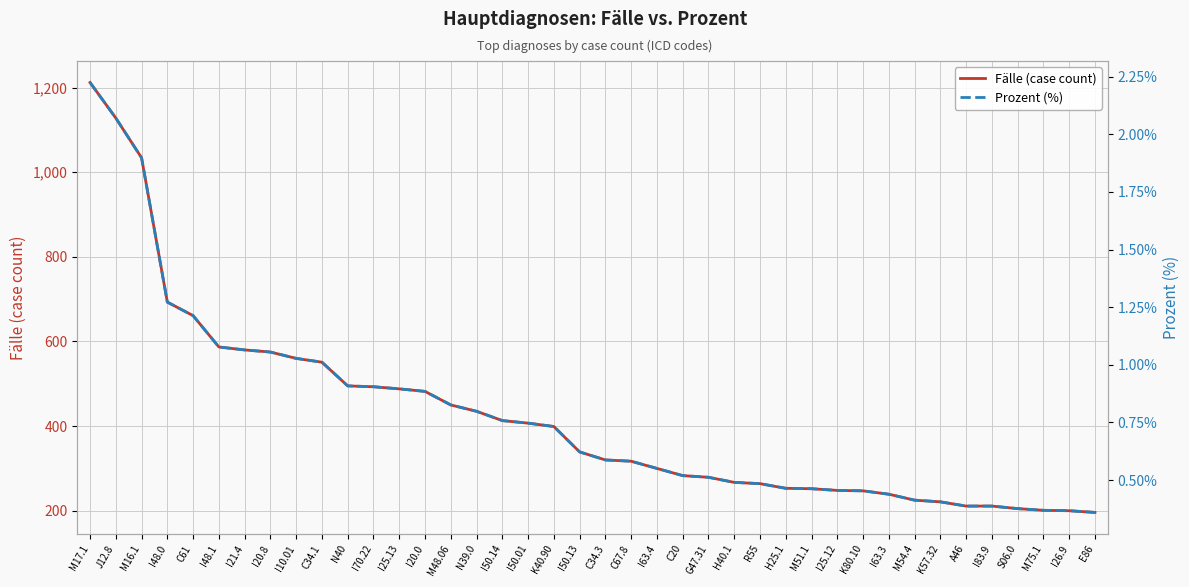

Reading left to right, what are all the values shown in this chart?

Fälle (case count): 1212.0	1128.0	1034.0	693.0	661.0	587.0	580.0	575.0	560.0	551.0	495.0	493.0	488.0	482.0	450.0	435.0	413.0	407.0	399.0	339.0	320.0	317.0	300.0	283.0	279.0	267.0	264.0	253.0	252.0	248.0	247.0	239.0	225.0	221.0	211.0	211.0	205.0	201.0	200.0	196.0
Prozent (%): 2.2	2.1	1.9	1.3	1.2	1.1	1.1	1.1	1.0	1.0	0.9	0.9	0.9	0.9	0.8	0.8	0.8	0.7	0.7	0.6	0.6	0.6	0.6	0.5	0.5	0.5	0.5	0.5	0.5	0.5	0.5	0.4	0.4	0.4	0.4	0.4	0.4	0.4	0.4	0.4